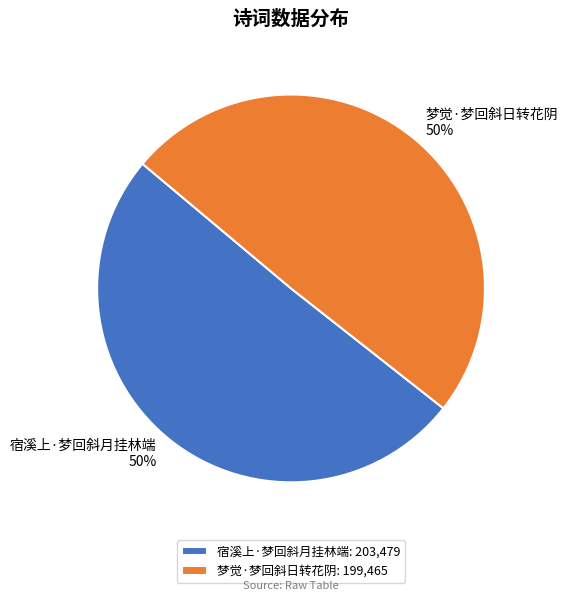

Combined, do 梦觉·梦回斜日转花阴 and 宿溪上·梦回斜月挂林端 account for over 50%?

Yes